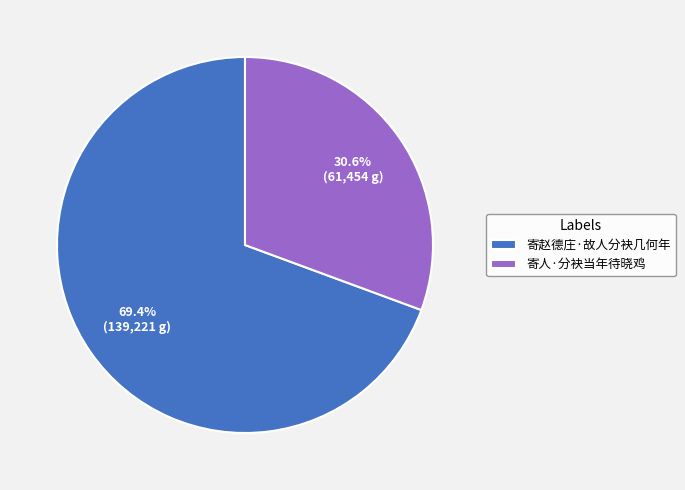

Which category has the biggest portion of the pie?

寄赵德庄·故人分袂几何年